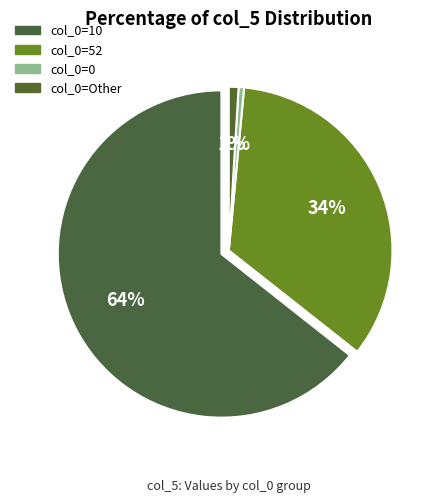

Is there any slice that represents more than half of the pie?

Yes